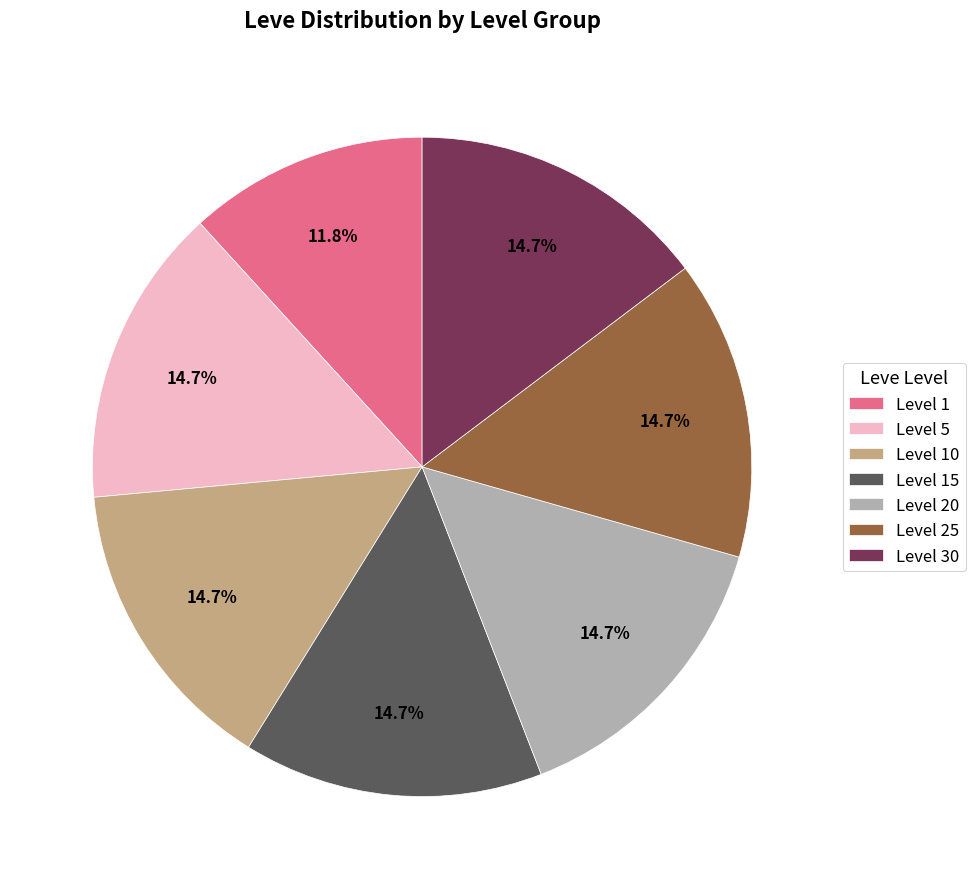

Is it true that Level 1 is 12% of the pie?

True